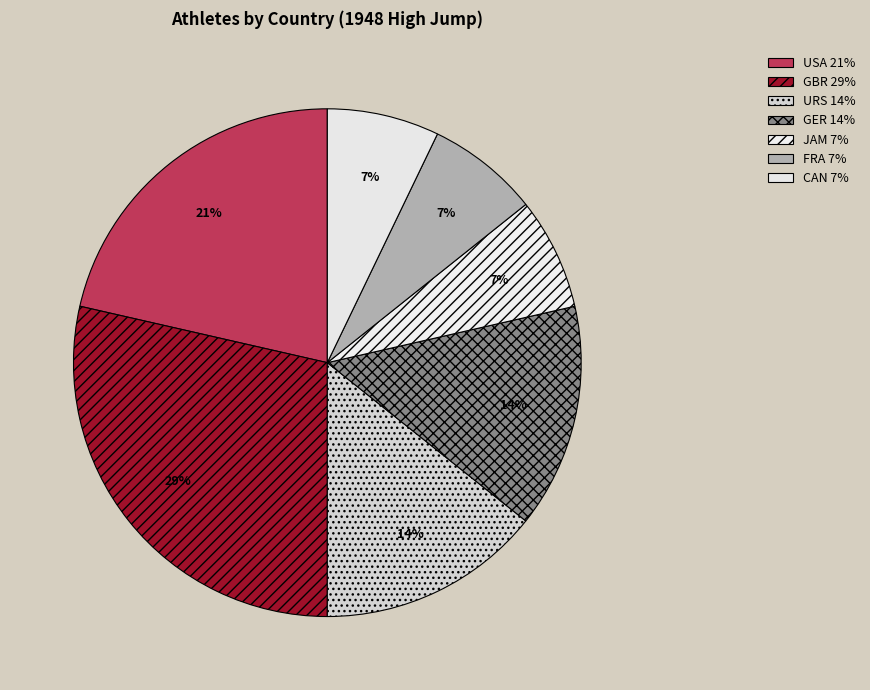

Does any single category account for the majority?

No